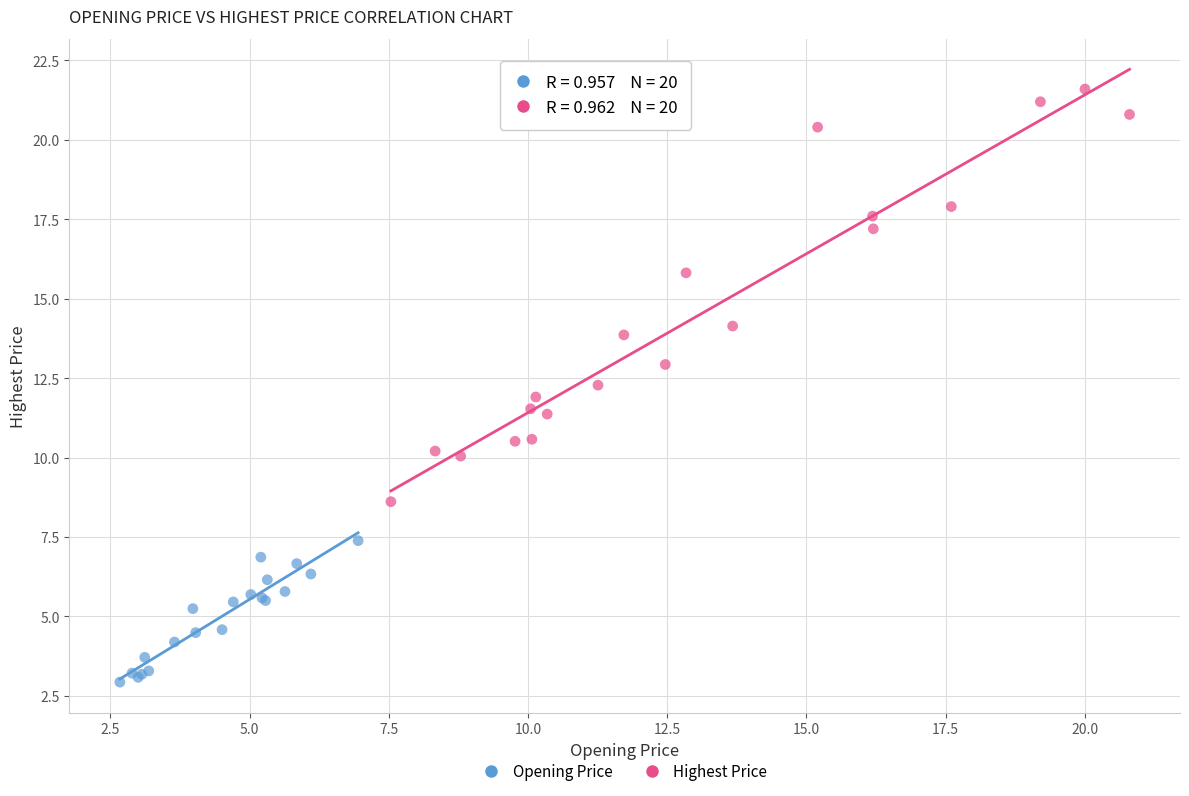

Which series contains the lowest Y value?

Opening Price